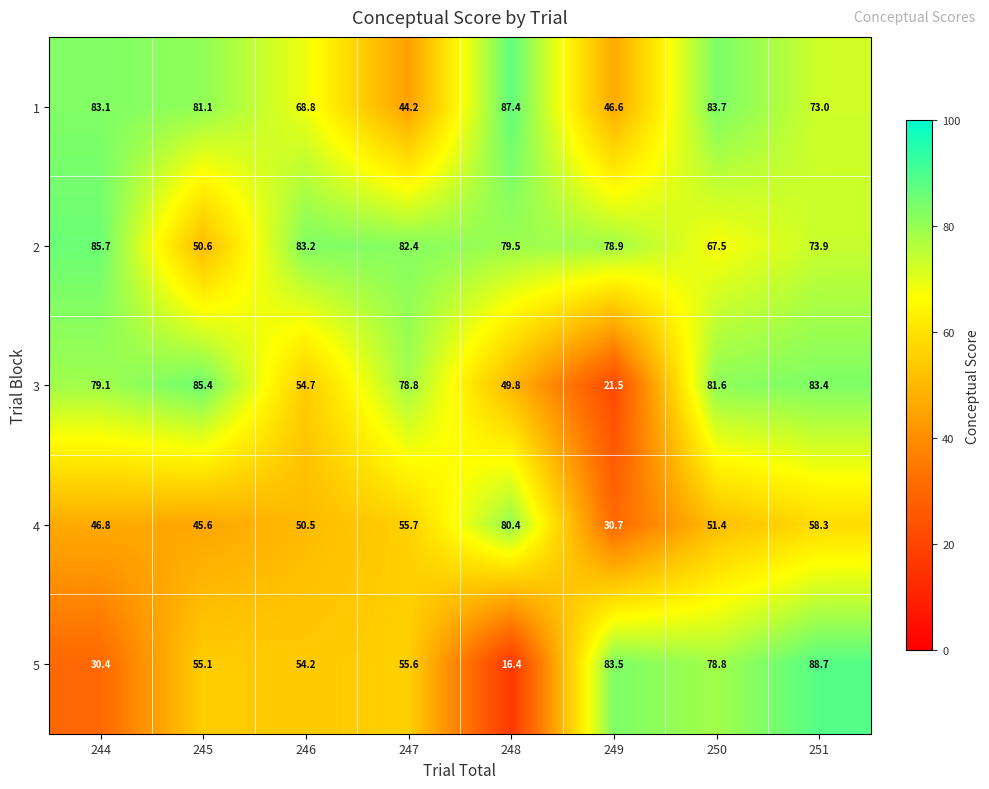

What is the difference between the maximum and minimum values in the 3 series?

63.9